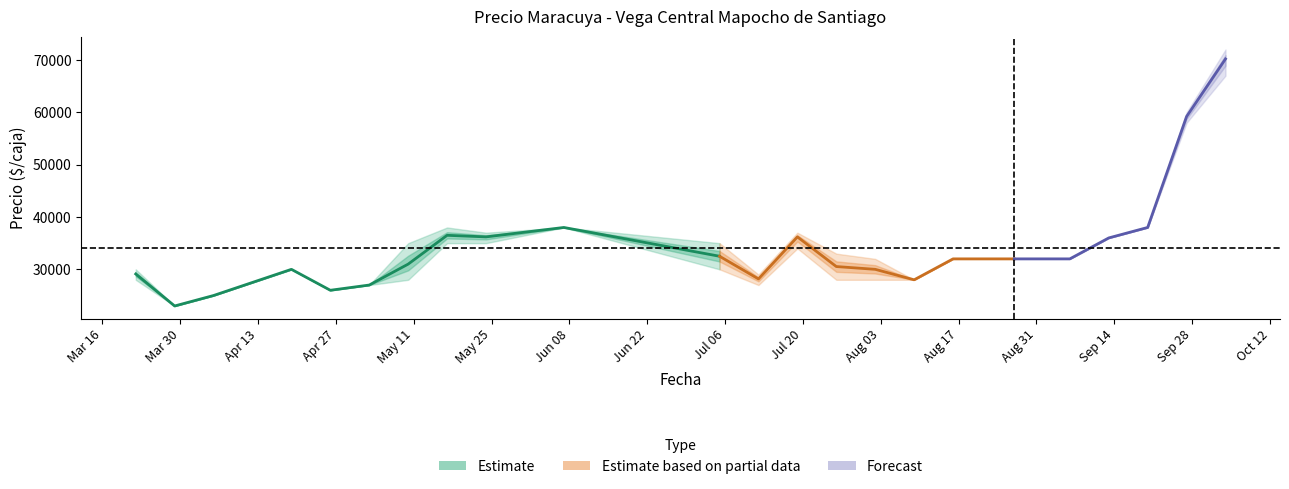

What is the highest value of the Precio minimo series?

67000